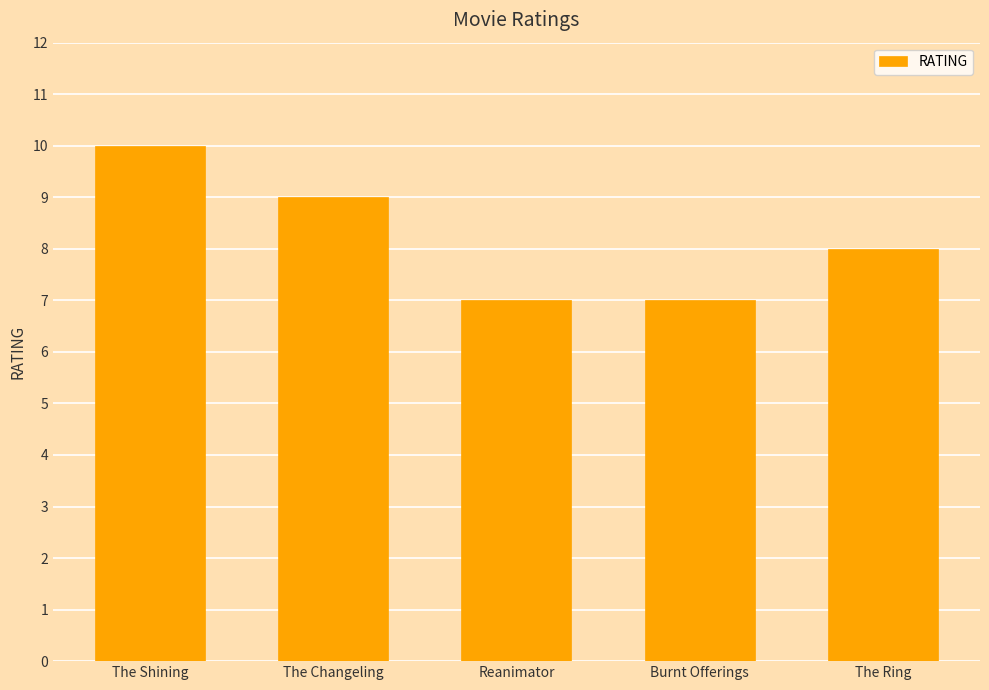

What is the approximate value at The Shining?

10